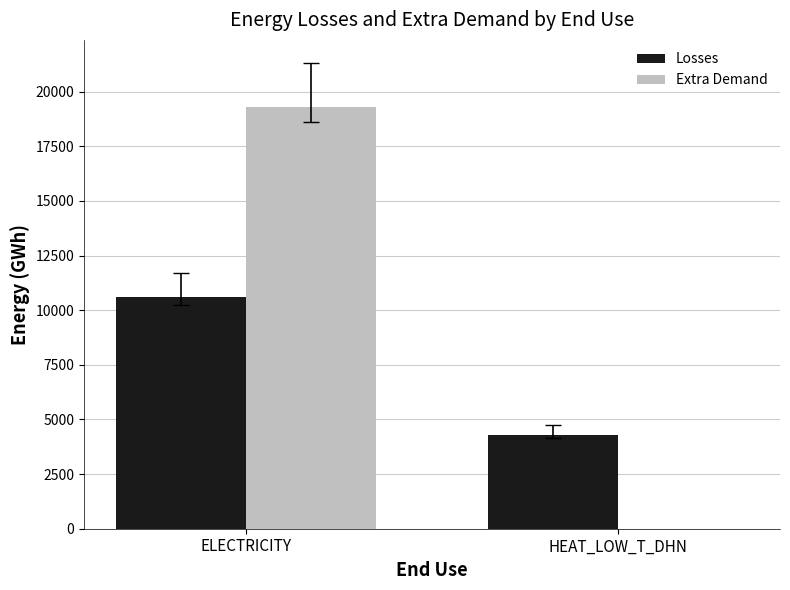

The value of Extra Demand at HEAT_LOW_T_DHN is -10602.8. True or false?

False